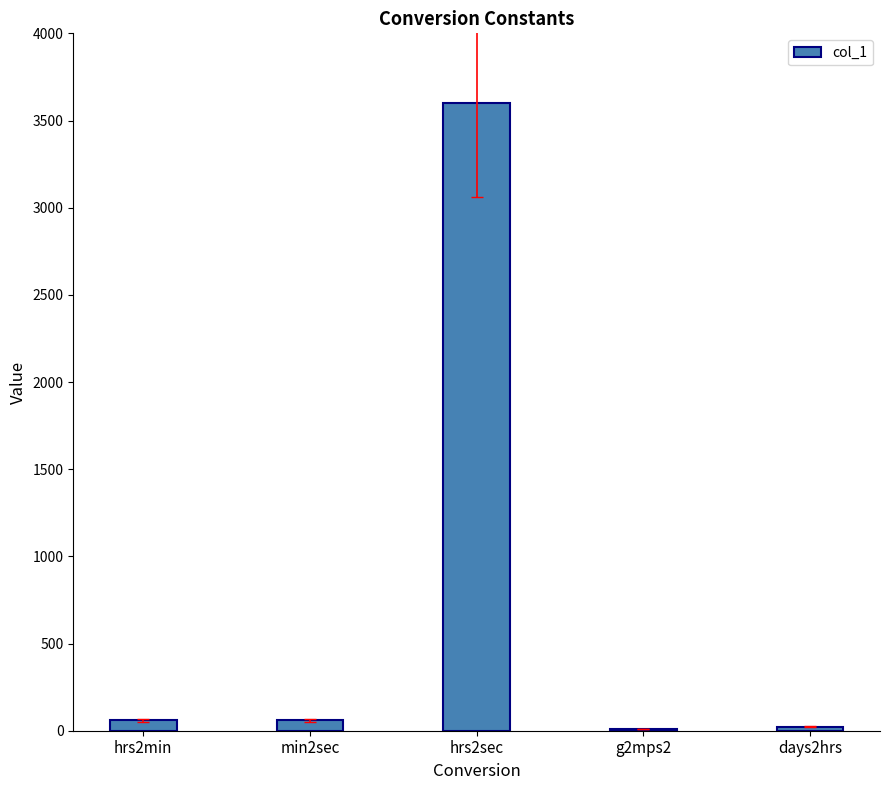

What is the greatest value displayed?

3600.0